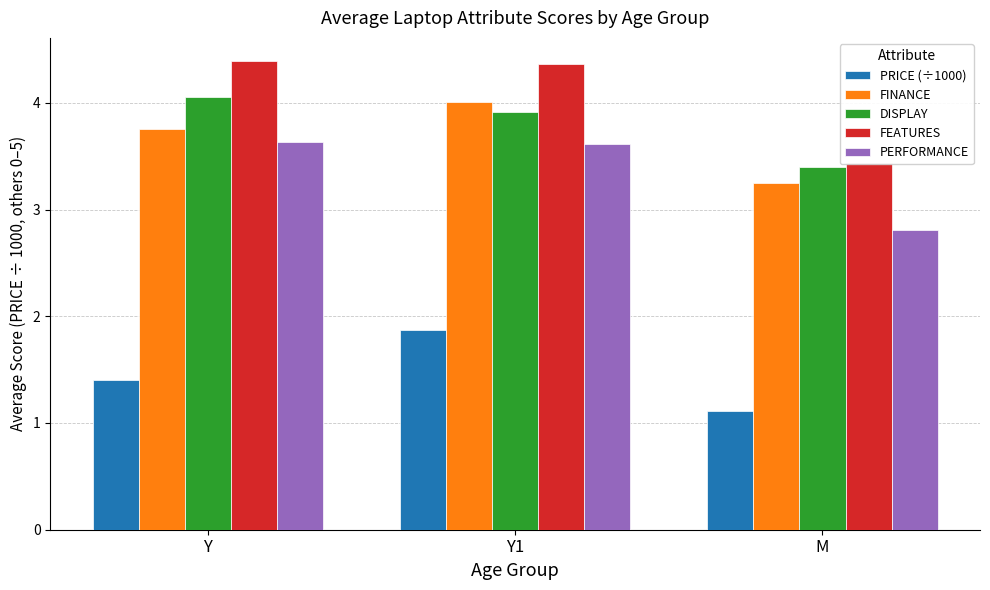

The value of DISPLAY at Y is 1.1. True or false?

False